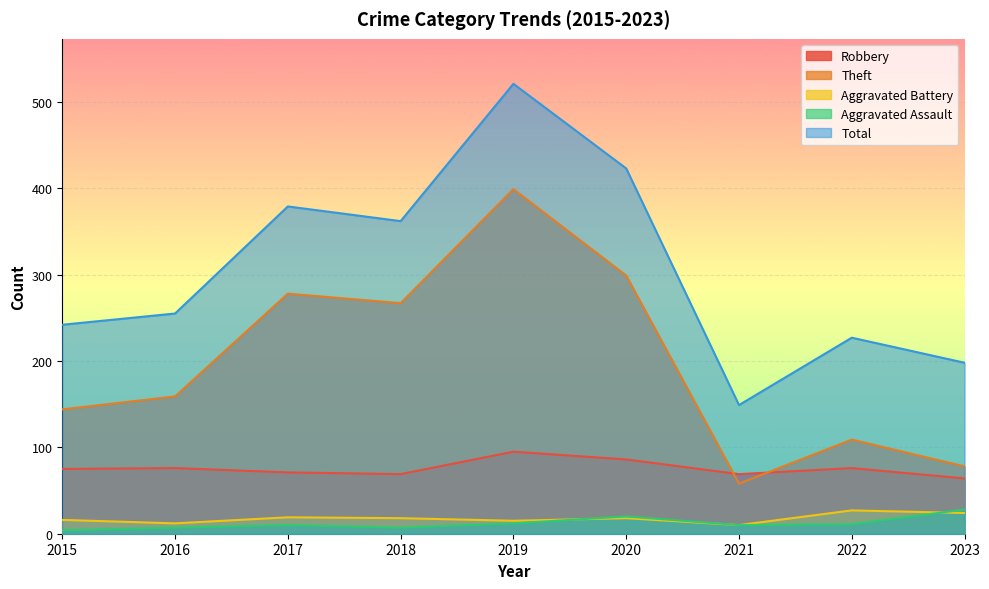

Where is Theft nearest to the value 228?

2018